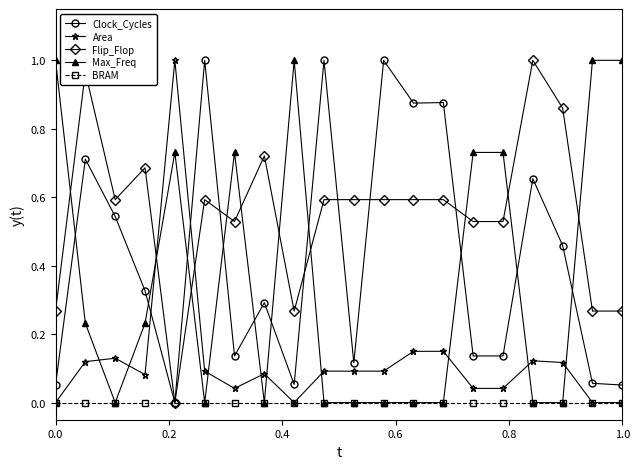

What are all the series names shown in the legend?

Clock_Cycles, Area, Flip_Flop, Max_Freq, BRAM